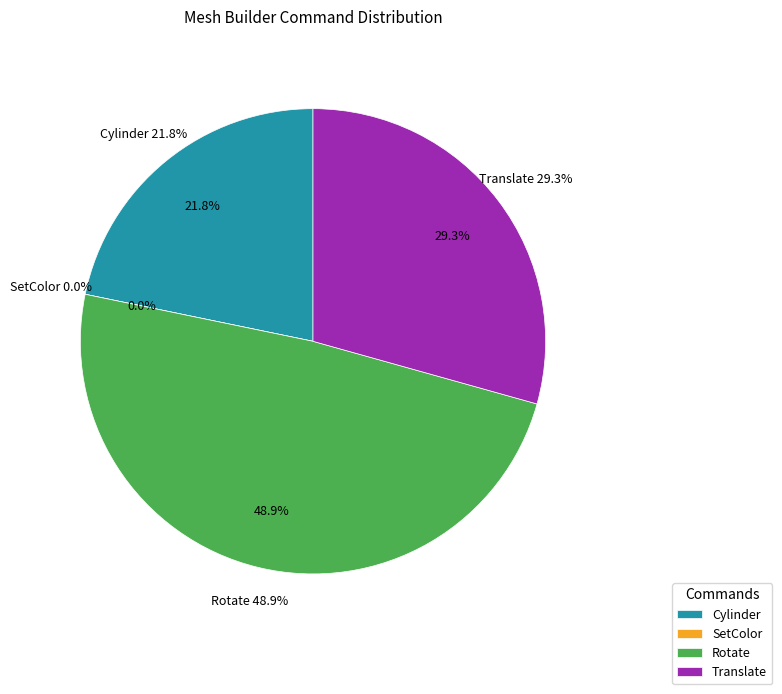

To the nearest percent, what is the average slice percentage?

25%